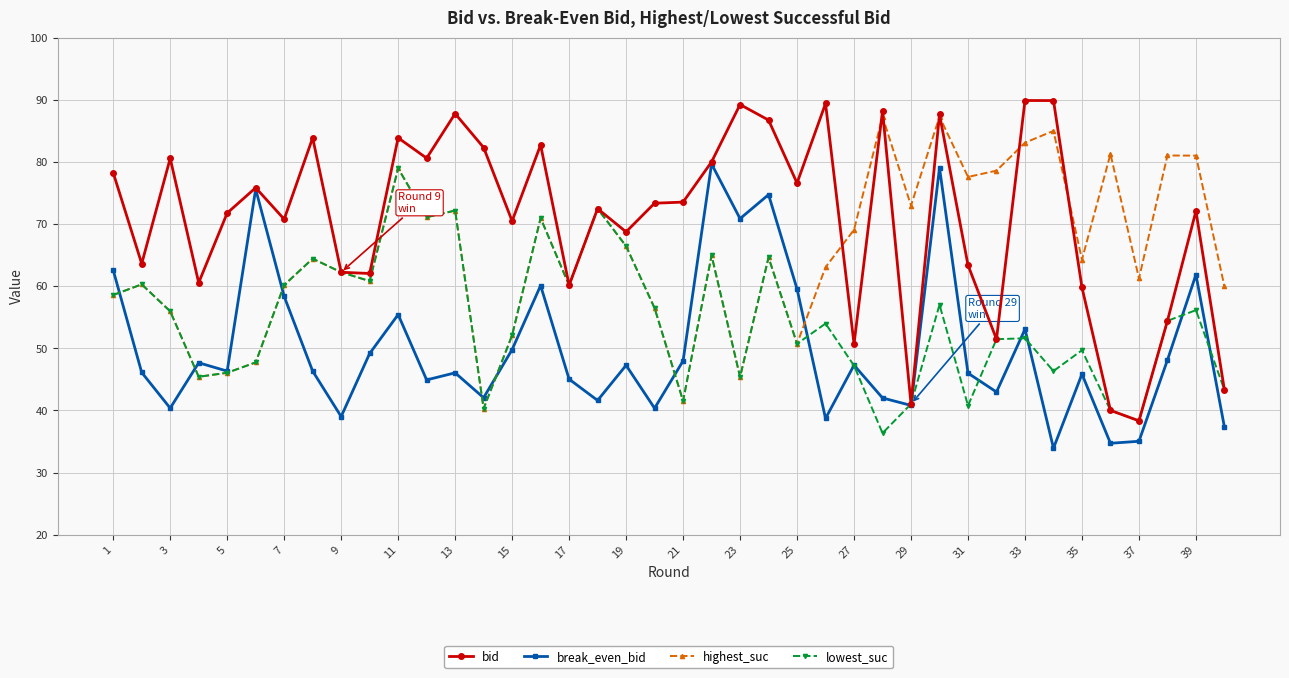

Count the number of categories in the chart.

40